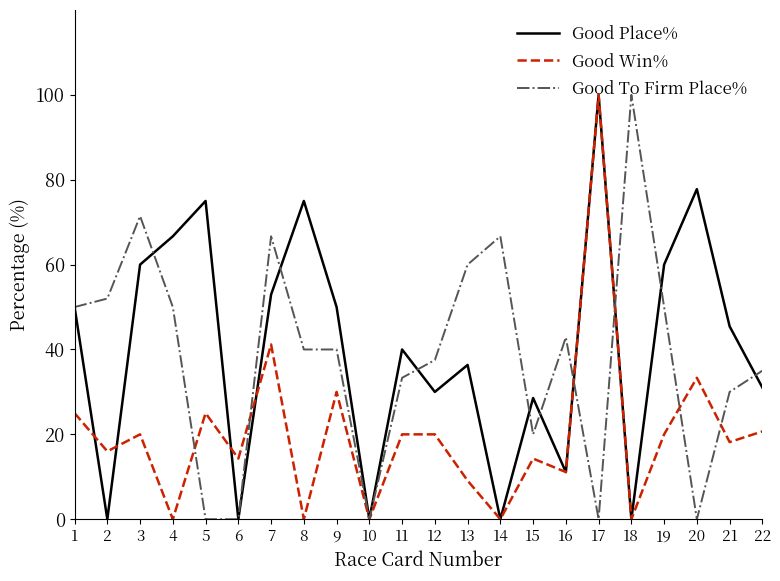

True or false: Good Place% and Good To Firm Place% intersect in this chart.

True